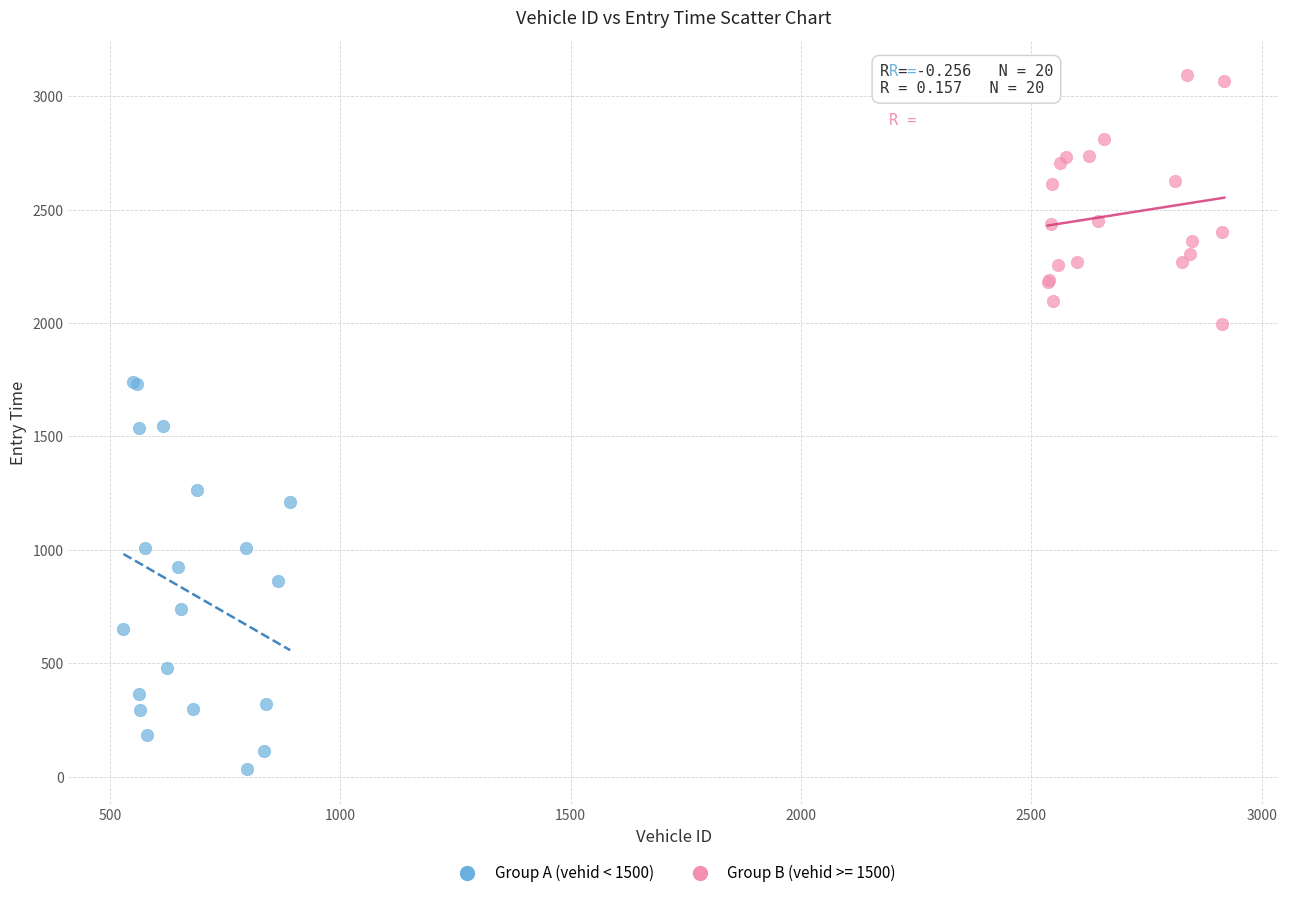

Which series contains the highest Y value?

Group B (vehid >= 1500)